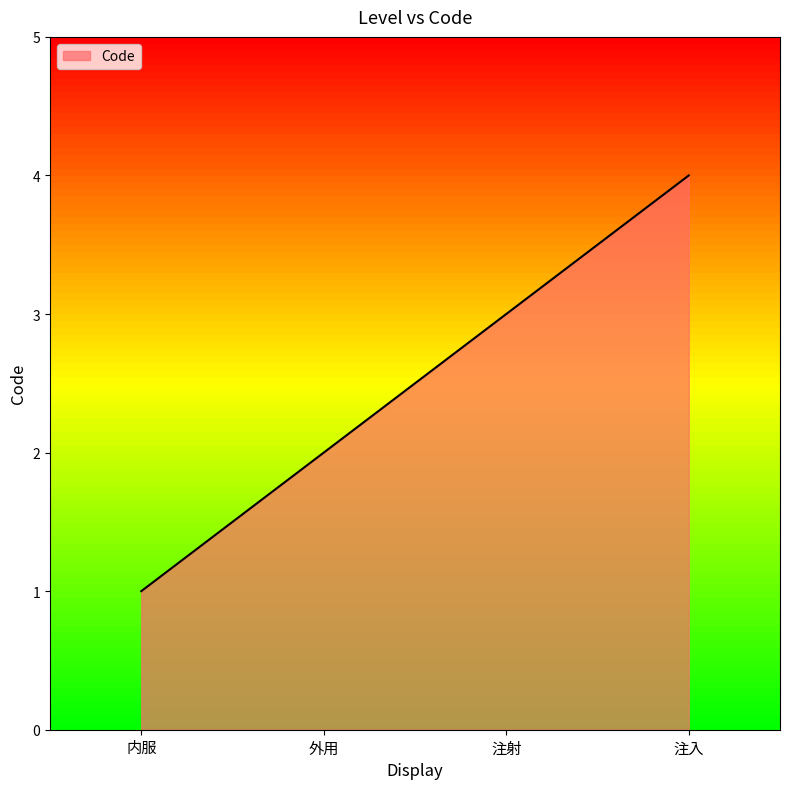

Read the value at 注射.

3